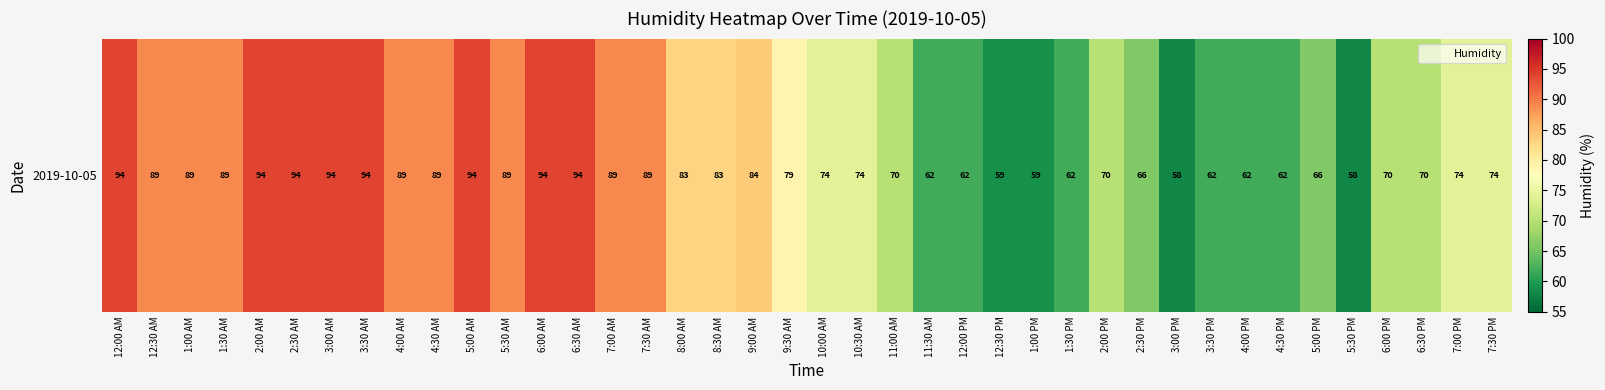

List the labels in order of value, smallest first.

3:00 PM, 5:30 PM, 12:30 PM, 1:00 PM, 11:30 AM, 12:00 PM, 1:30 PM, 3:30 PM, 4:00 PM, 4:30 PM, 2:30 PM, 5:00 PM, 11:00 AM, 2:00 PM, 6:00 PM, 6:30 PM, 10:00 AM, 10:30 AM, 7:00 PM, 7:30 PM, 9:30 AM, 8:00 AM, 8:30 AM, 9:00 AM, 12:30 AM, 1:00 AM, 1:30 AM, 4:00 AM, 4:30 AM, 5:30 AM, 7:00 AM, 7:30 AM, 12:00 AM, 2:00 AM, 2:30 AM, 3:00 AM, 3:30 AM, 5:00 AM, 6:00 AM, 6:30 AM